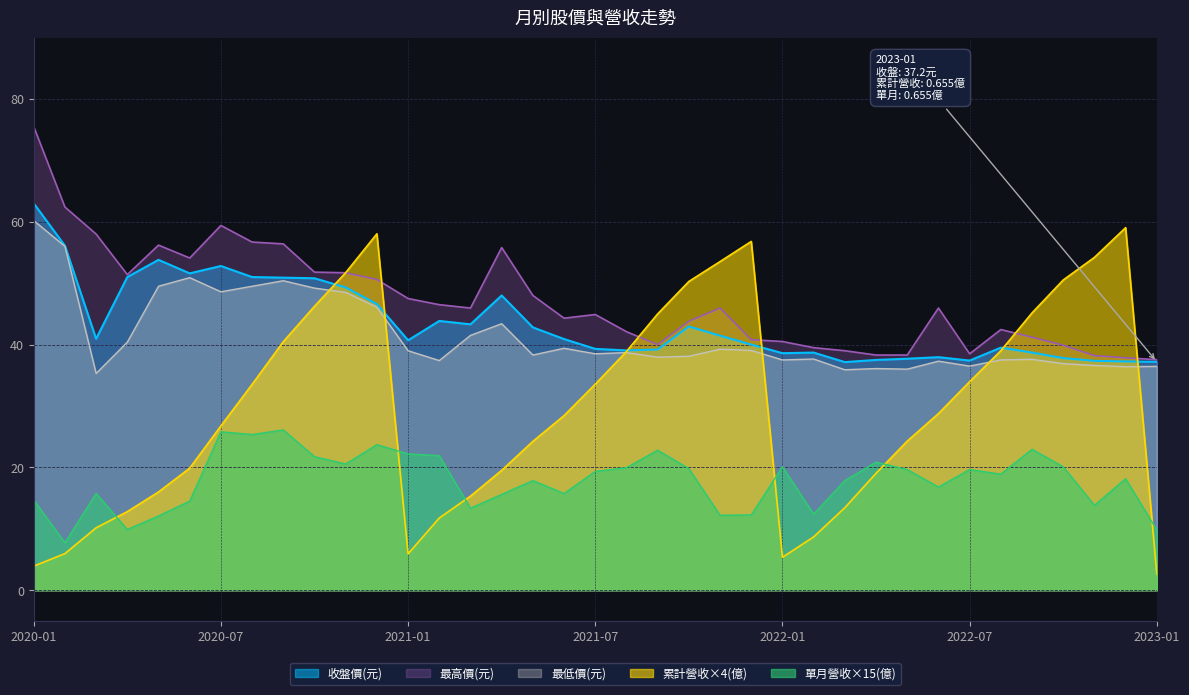

In 累計營收(億), how many points are higher than both neighbors (excluding endpoints)?

3